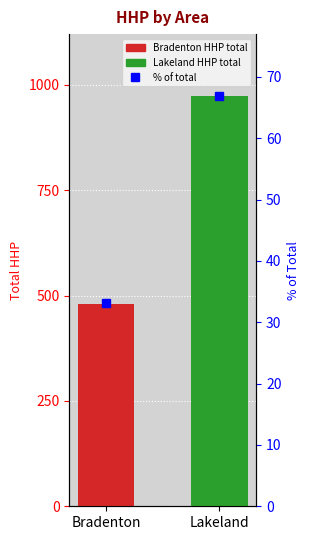

What is the maximum value shown in the chart?

974